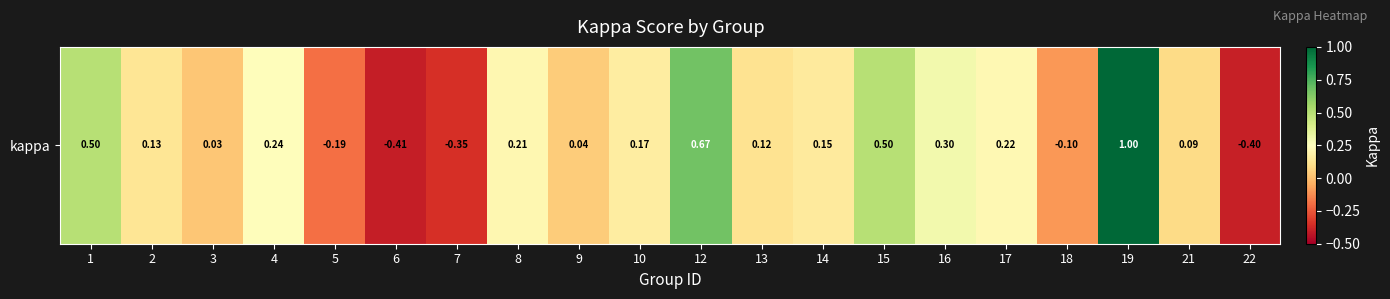

Reading left to right, transcribe all the data shown in this chart.

0.5	0.1	0.0	0.2	-0.2	-0.4	-0.3	0.2	0.0	0.2	0.7	0.1	0.2	0.5	0.3	0.2	-0.1	1.0	0.1	-0.4